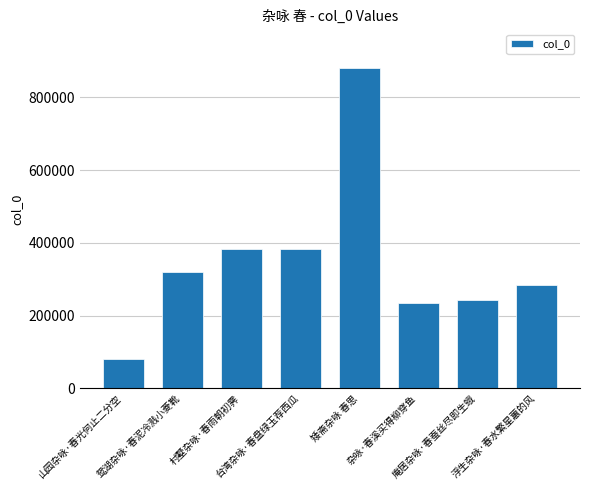

What is the average value?

351424